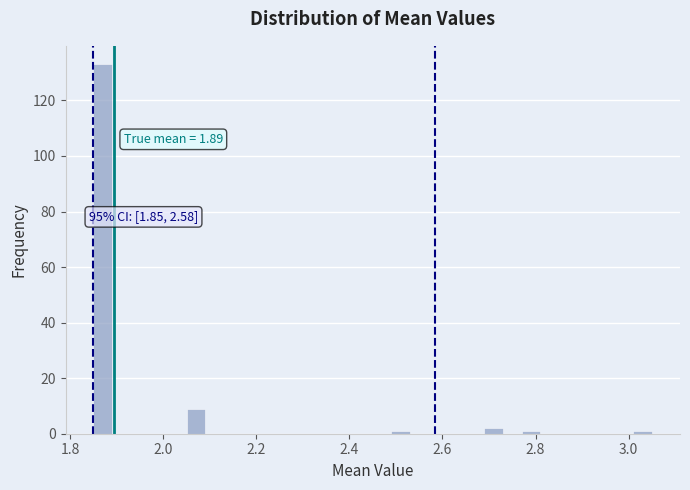

Around what value on the x-axis is the tallest bar? Give the approximate position of its centre, as read against the axis.

1.88